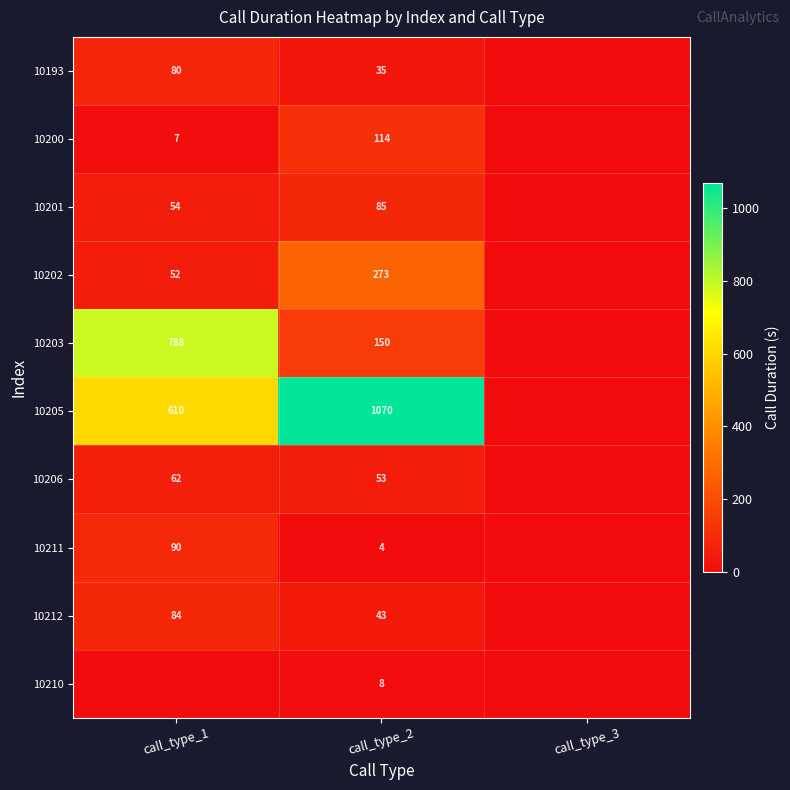

Is the value of 10193 at call_type_2 greater than the value of 10205 at call_type_1?

No